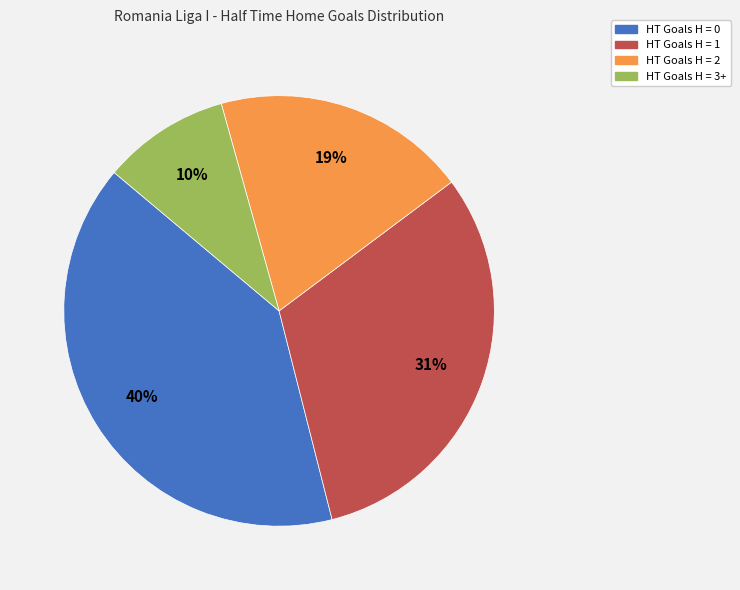

Rank the categories by value from highest to lowest.

HT Goals H = 0, HT Goals H = 1, HT Goals H = 2, HT Goals H = 3+